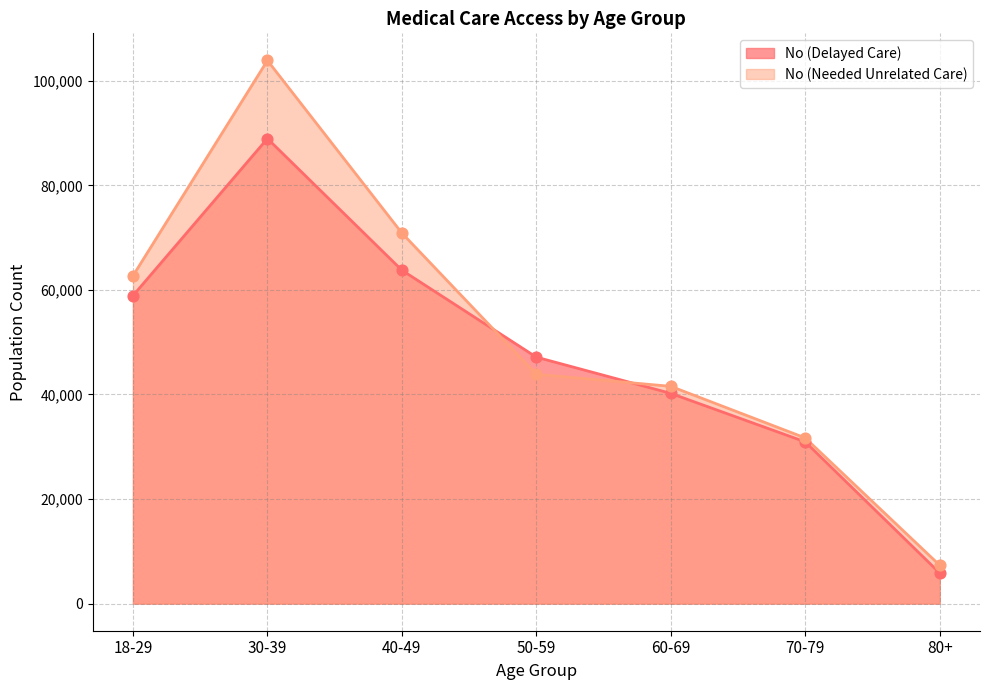

Is the value of No (Delayed Care) at 30-39 greater than the value of No (Needed Unrelated Care) at 30-39?

No